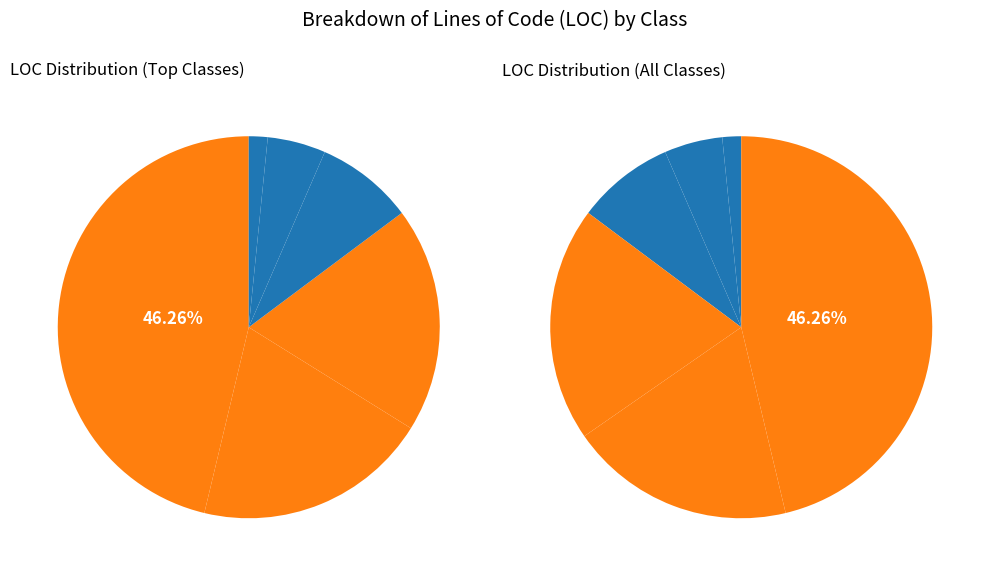

What portion of the pie excludes CardController?

80.1%